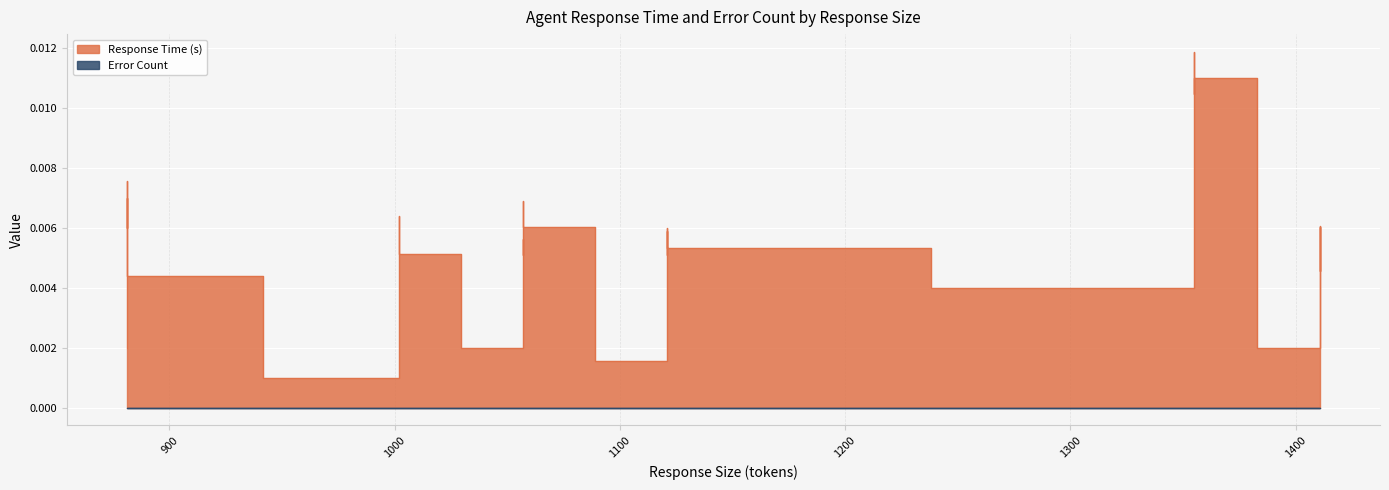

Which series has the largest range (max minus min)?

Response Time (s)